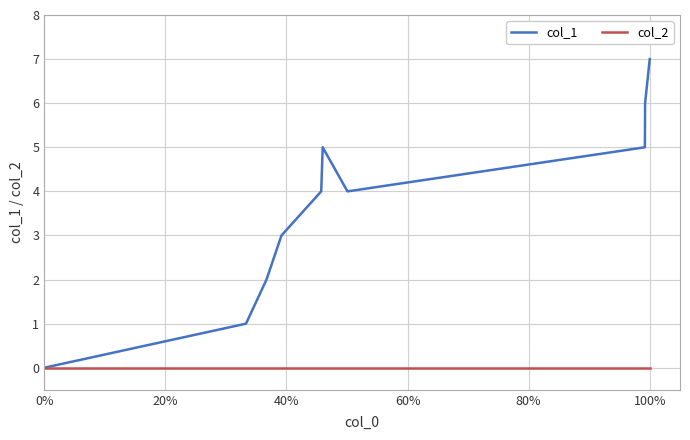

Which series has the widest spread of values?

col_1